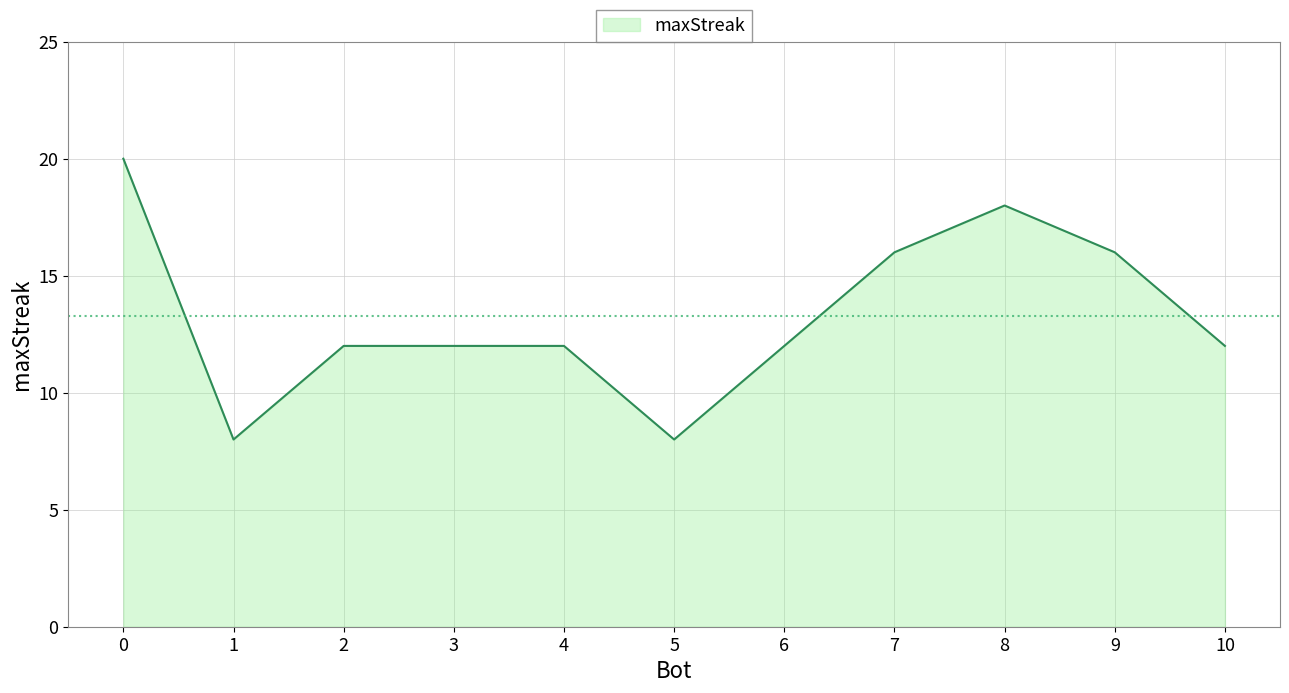

Approximately how many times larger is the value at 5 compared to 2?

0.7